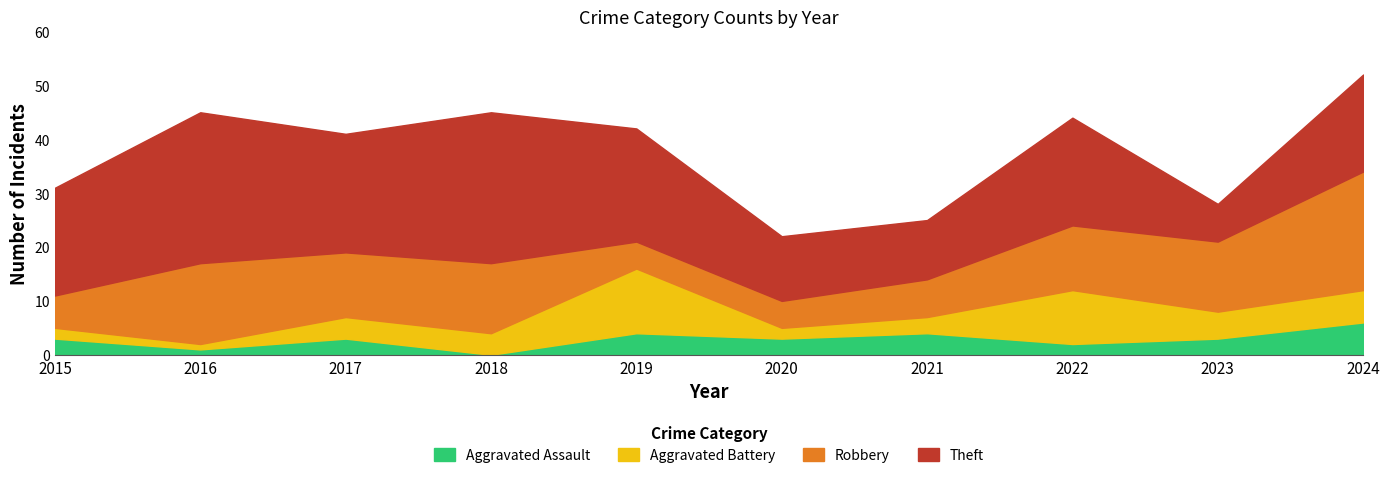

How many distinct data groups are displayed?

4